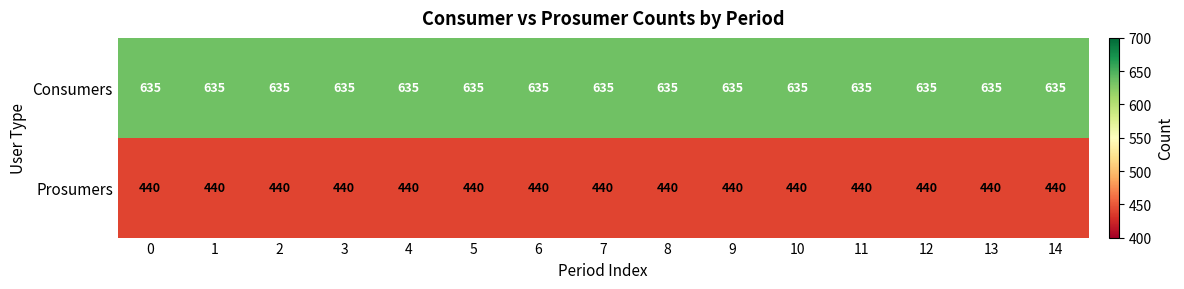

What is the spread (max minus min) of values at 11?

195